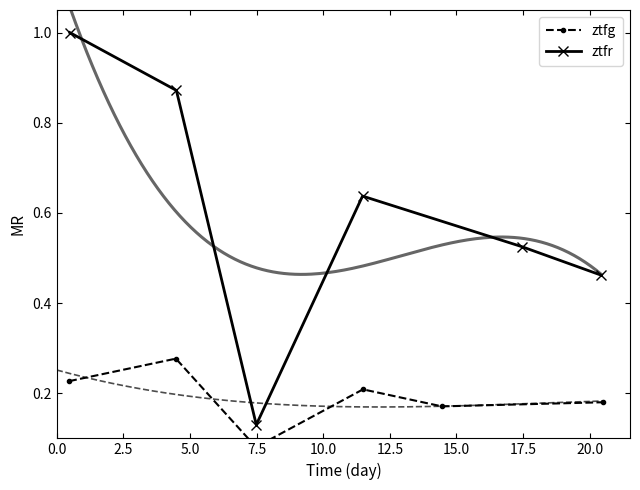

Is this an area chart (filled region under the line)?

No